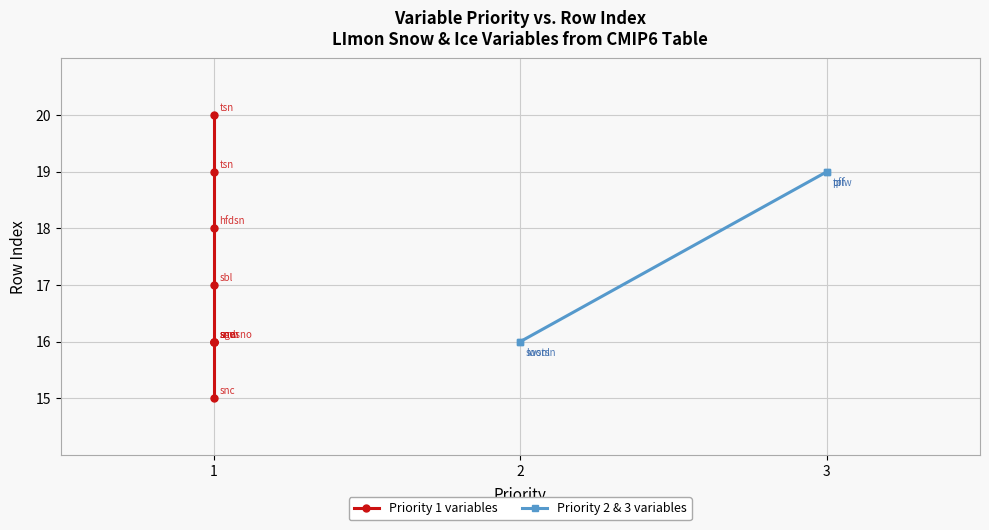

At which category does the chart reach its minimum across all series?

1